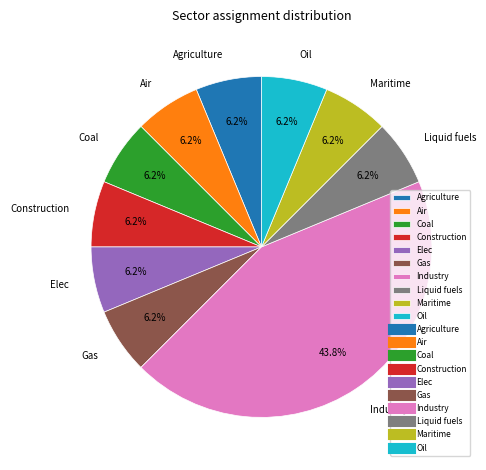

Does Industry account for over 50% of the chart?

No